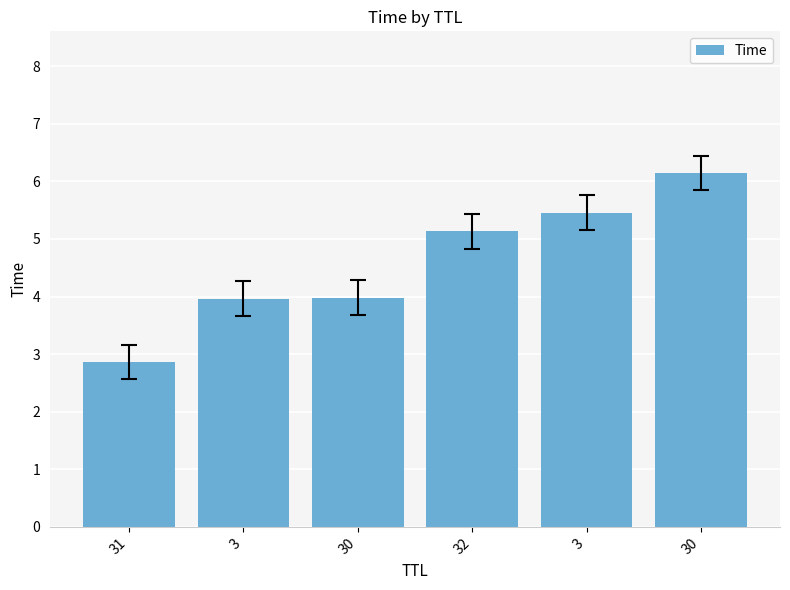

The value at 3 is 5.5. True or false?

True